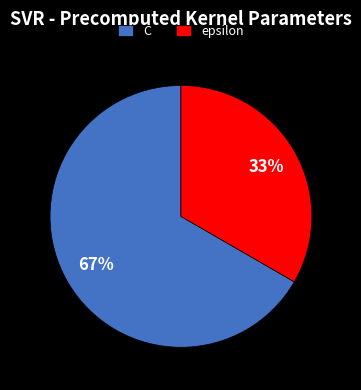

How many slices are in this pie chart?

2